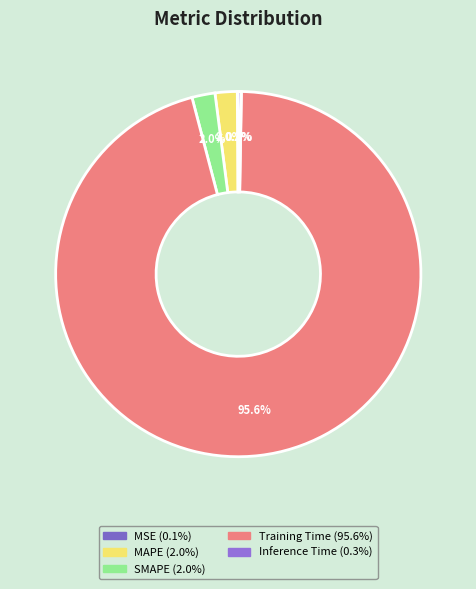

Which category has the smallest portion of the pie?

MSE